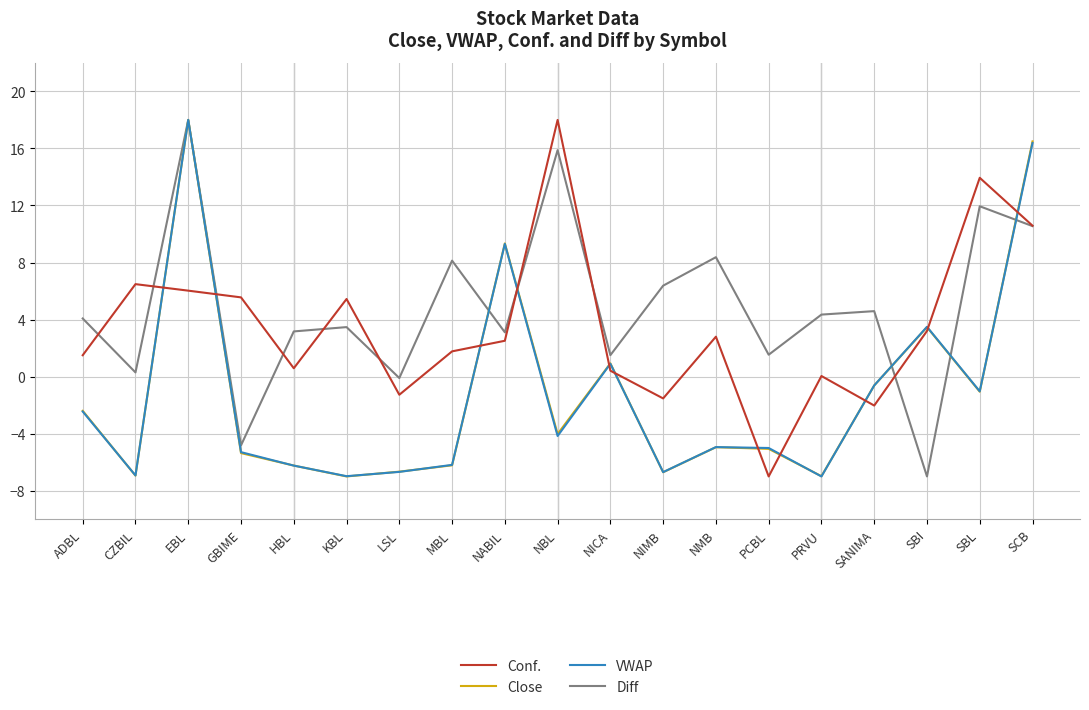

What is the spread (max minus min) of values at KBL?

12.4